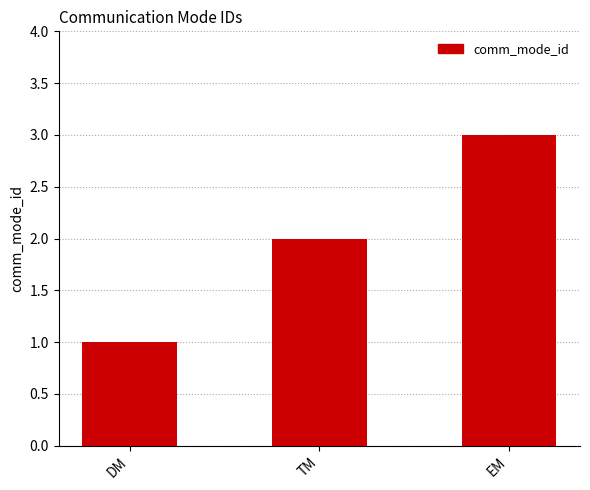

List the labels in order of value, smallest first.

DM, TM, EM